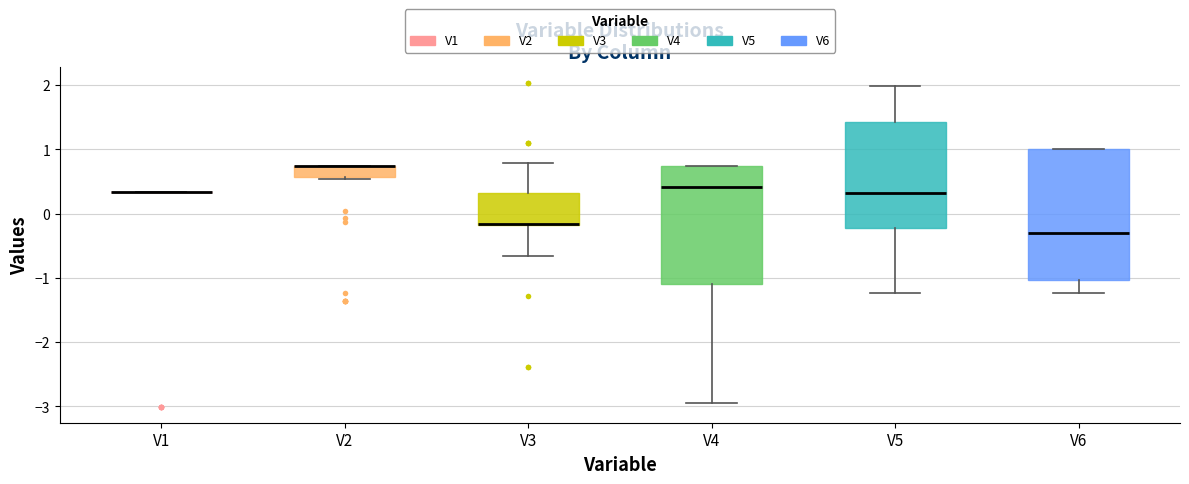

Reading left to right, transcribe this box plot: for each box, give where its median line is, the range the box spans, and where its two whiskers end, as read against the y-axis. The values are not printed on the chart, so give them approximately, as read against the axis.

V1: box collapsed to a line at 0.3, whiskers 0.3 to 0.3
V2: median 0.7 (drawn on the box's upper edge), box 0.6 to 0.7, whiskers 0.5 to 0.7
V3: median -0.2 (drawn on the box's lower edge), box -0.2 to 0.3, whiskers -0.7 to 0.8
V4: median 0.4, box -1.1 to 0.7, whiskers -2.9 to 0.7
V5: median 0.3, box -0.2 to 1.4, whiskers -1.2 to 2.0
V6: median -0.3, box -1.0 to 1.0, whiskers -1.2 to 1.0